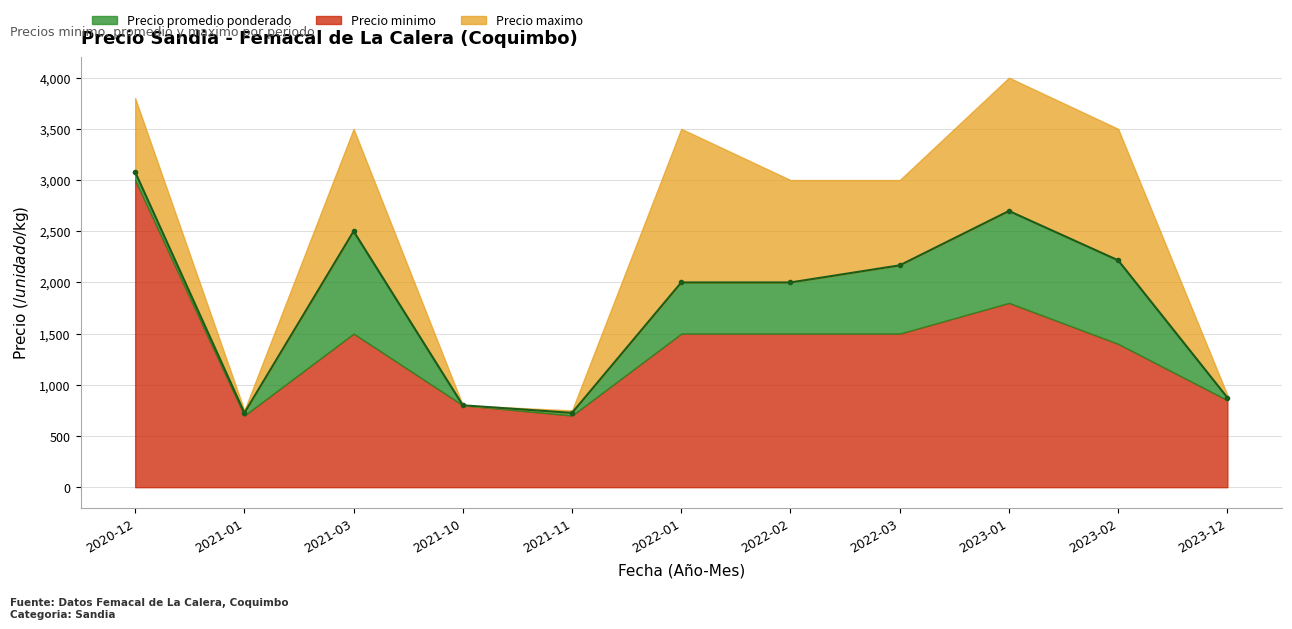

Count the number of categories in the chart.

11